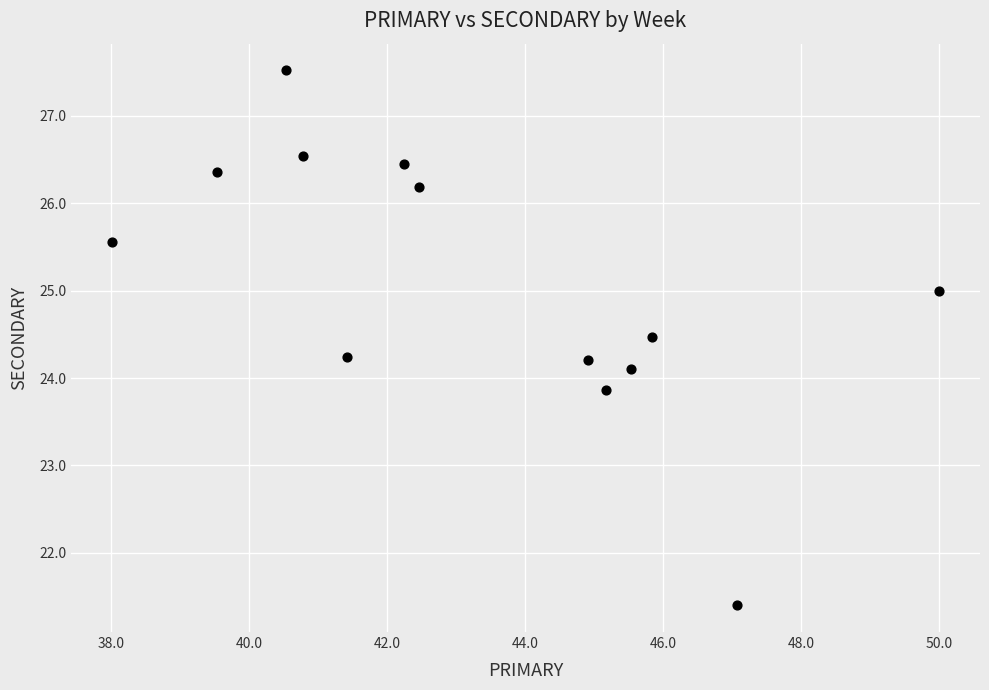

What is the range of Y values (max minus min)?

6.1